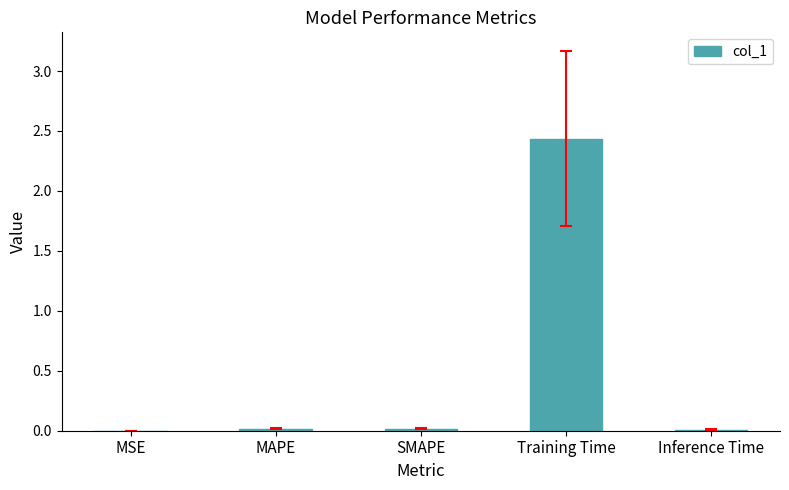

Between Training Time and MAPE, which is larger?

Training Time